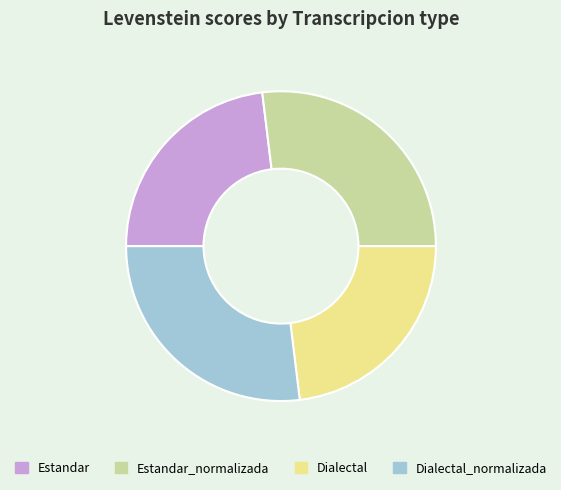

True or false: Dialectal accounts for 14% of the total.

False